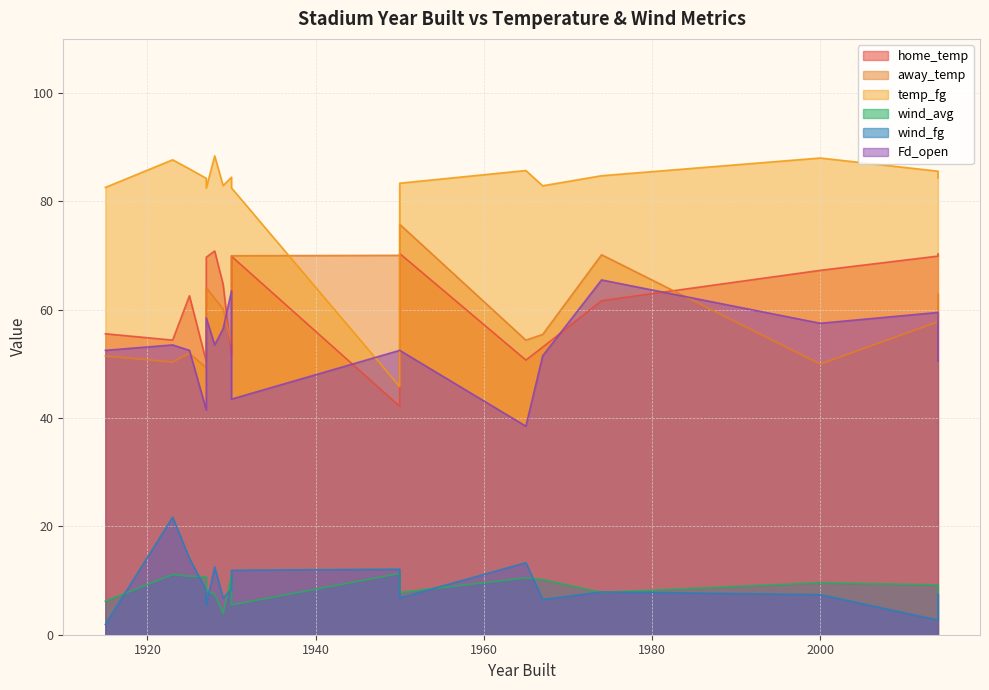

How many values in the home_temp series are below 62?

8